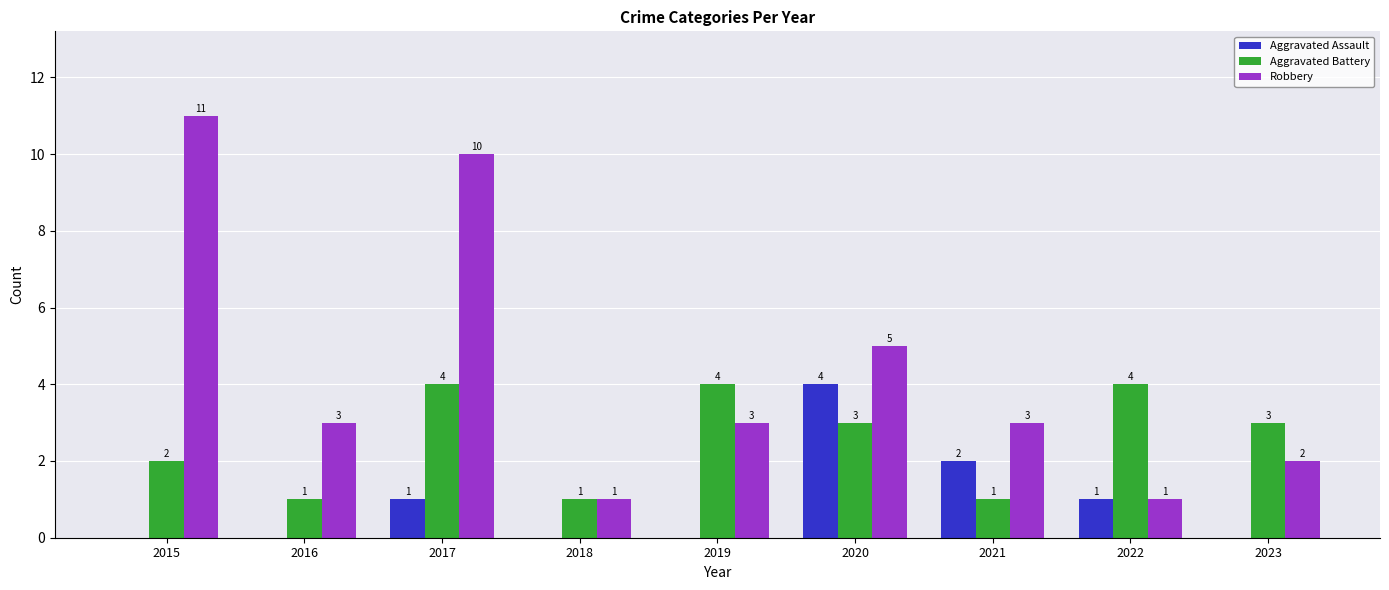

What is the sum of the Aggravated Assault values at 2017 and 2016?

1